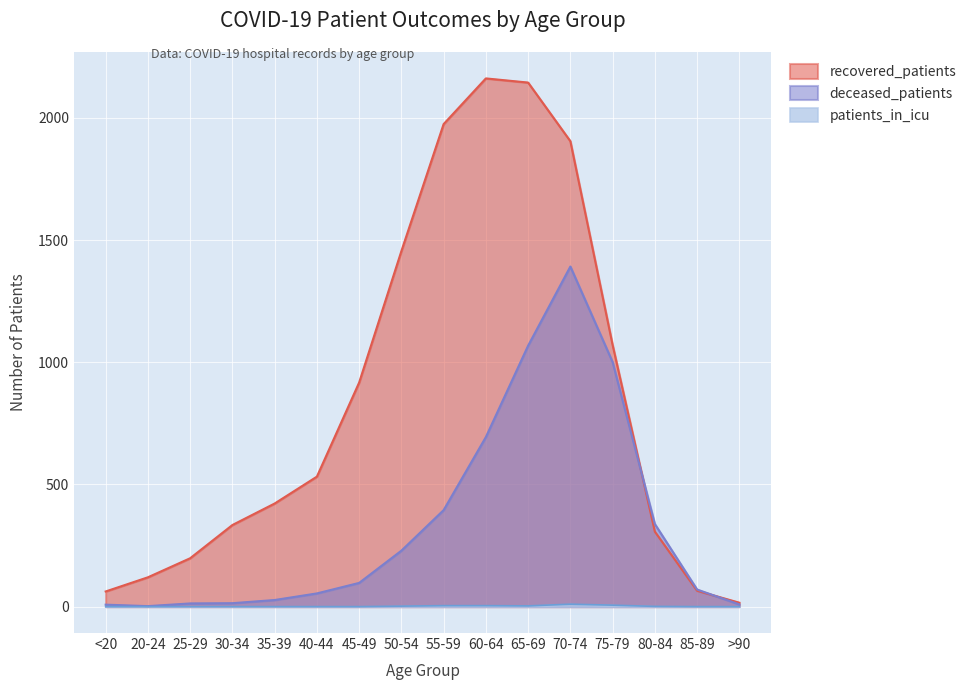

What is the spread (max minus min) of values at 45-49?

917